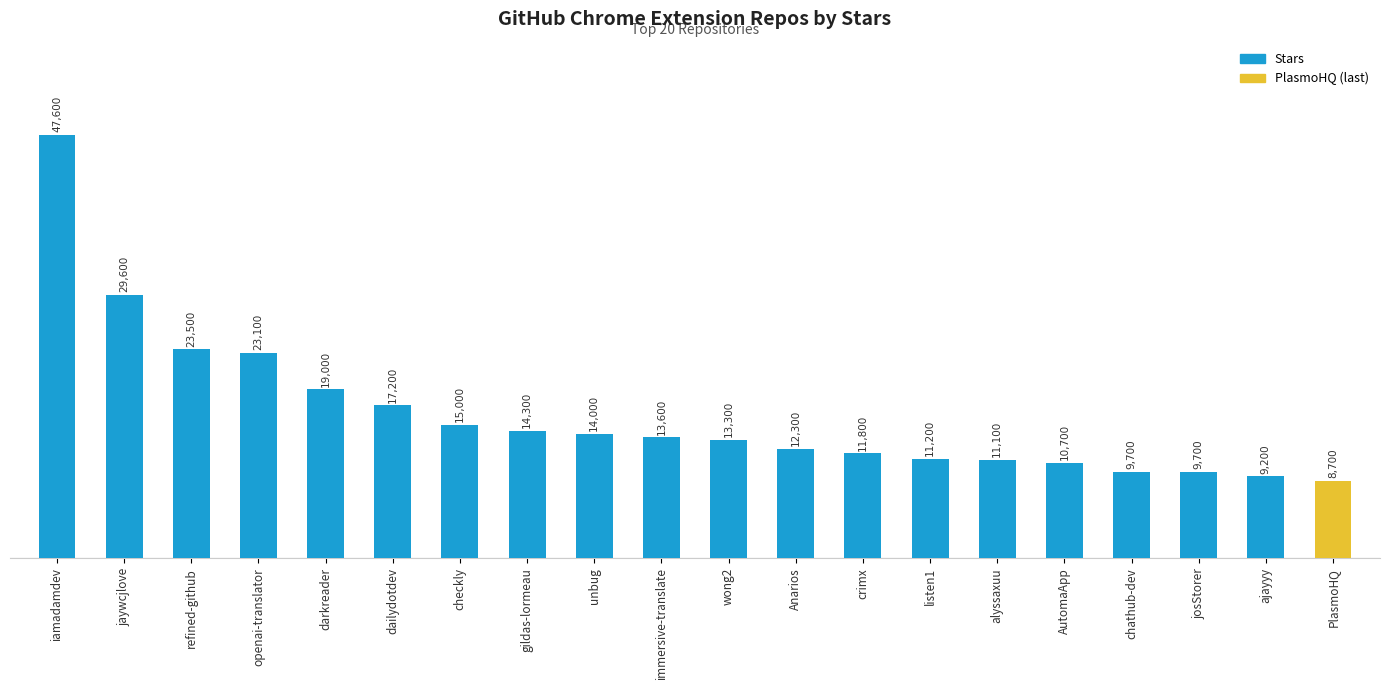

Where is the data nearest to the value 28150?

jaywcjlove